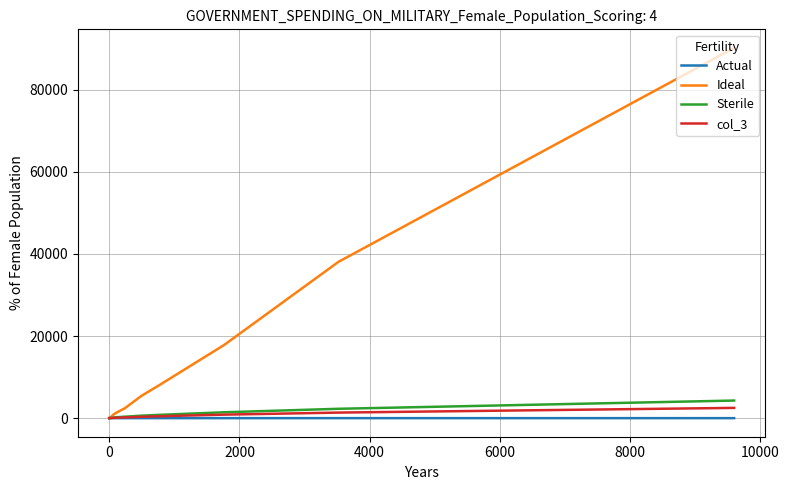

What are all the series names shown in the legend?

Actual, Ideal, Sterile, col_3